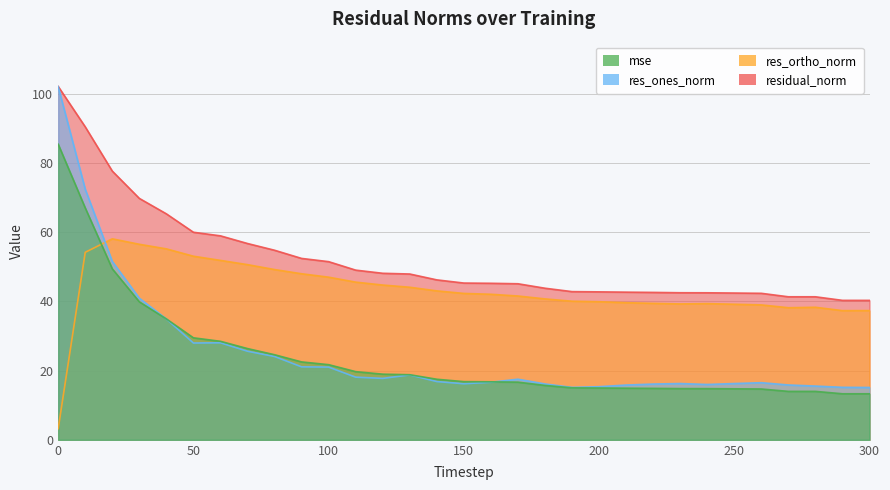

How many data points in res_ones_norm are above 16?

23